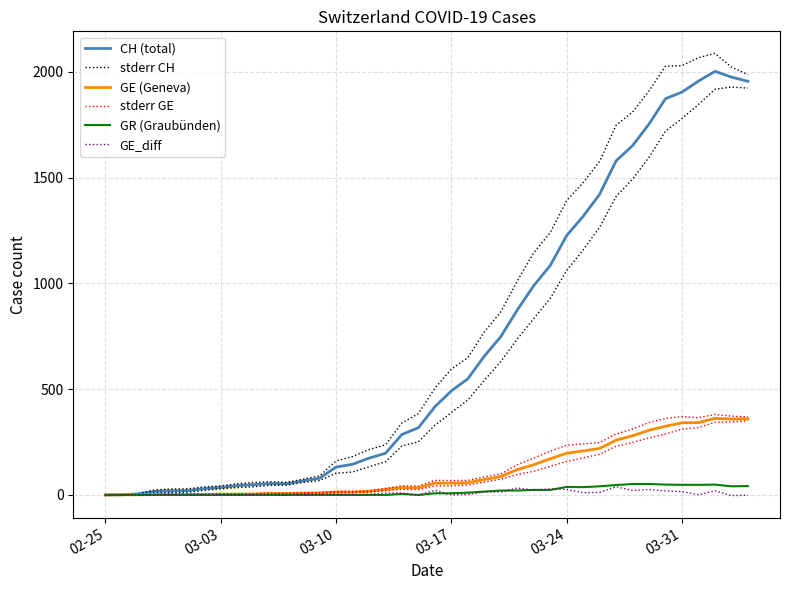

At 03-03, list the series in order from smallest to largest.

GR (Graubünden), GE_diff, GE (Geneva), stderr GE, CH (total), stderr CH